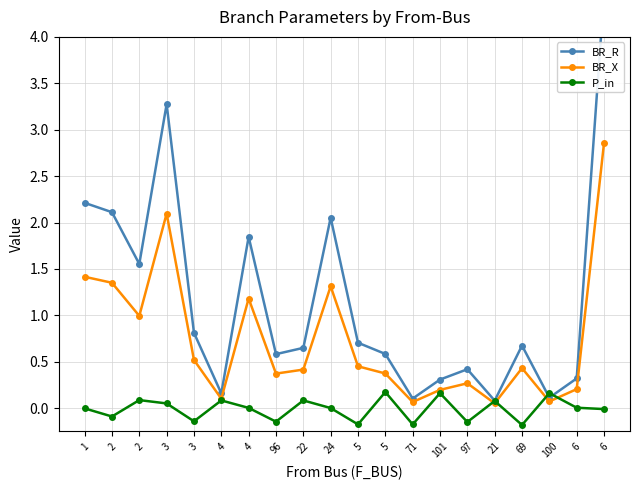

At how many categories does at least one series exceed 4?

1